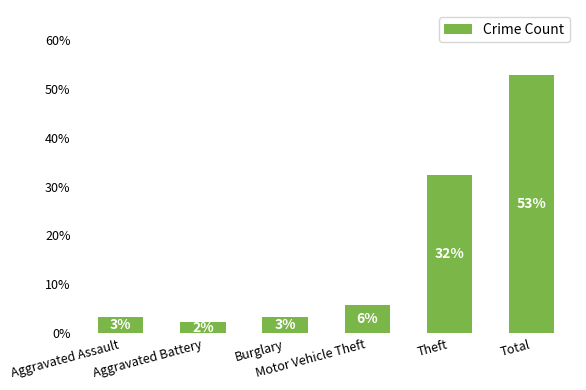

At which label is the value closest to 27?

Theft